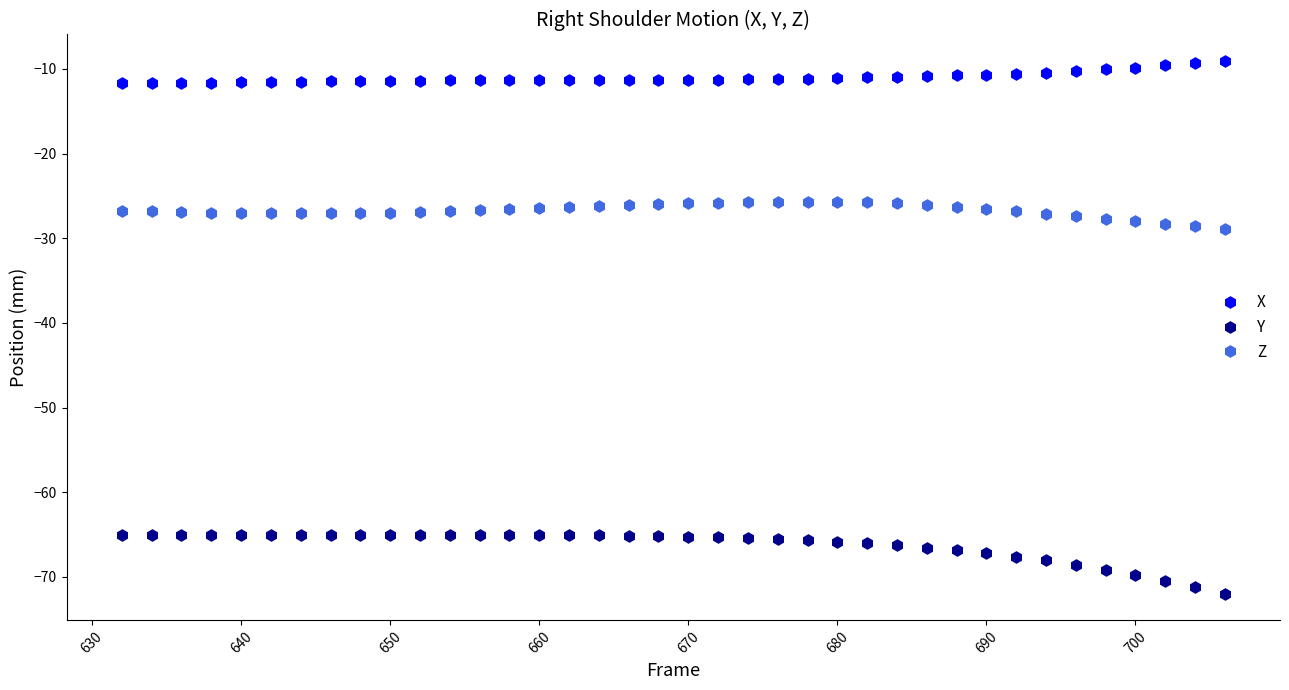

True or false: Z and Y cross at least once.

False